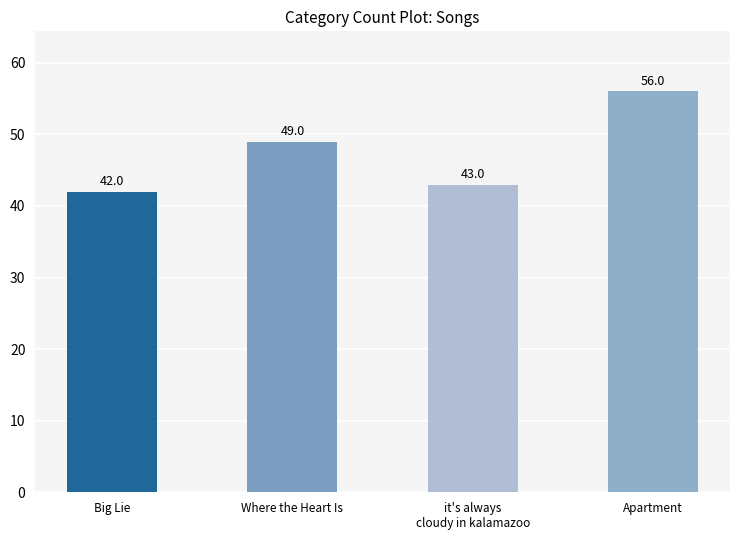

What is the approximate value at it's always
cloudy in kalamazoo, to the nearest 10?

40